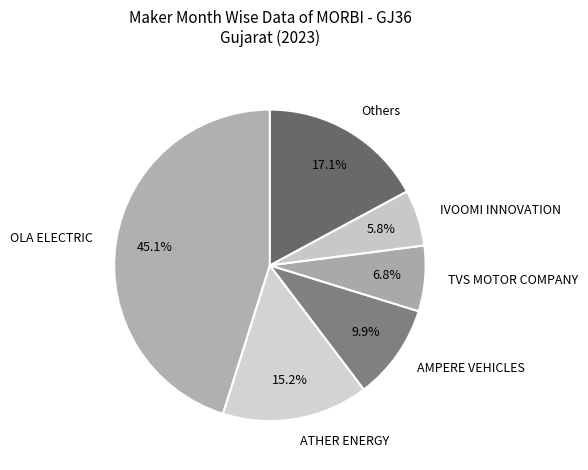

Between TVS MOTOR COMPANY and IVOOMI INNOVATION, which is larger?

TVS MOTOR COMPANY